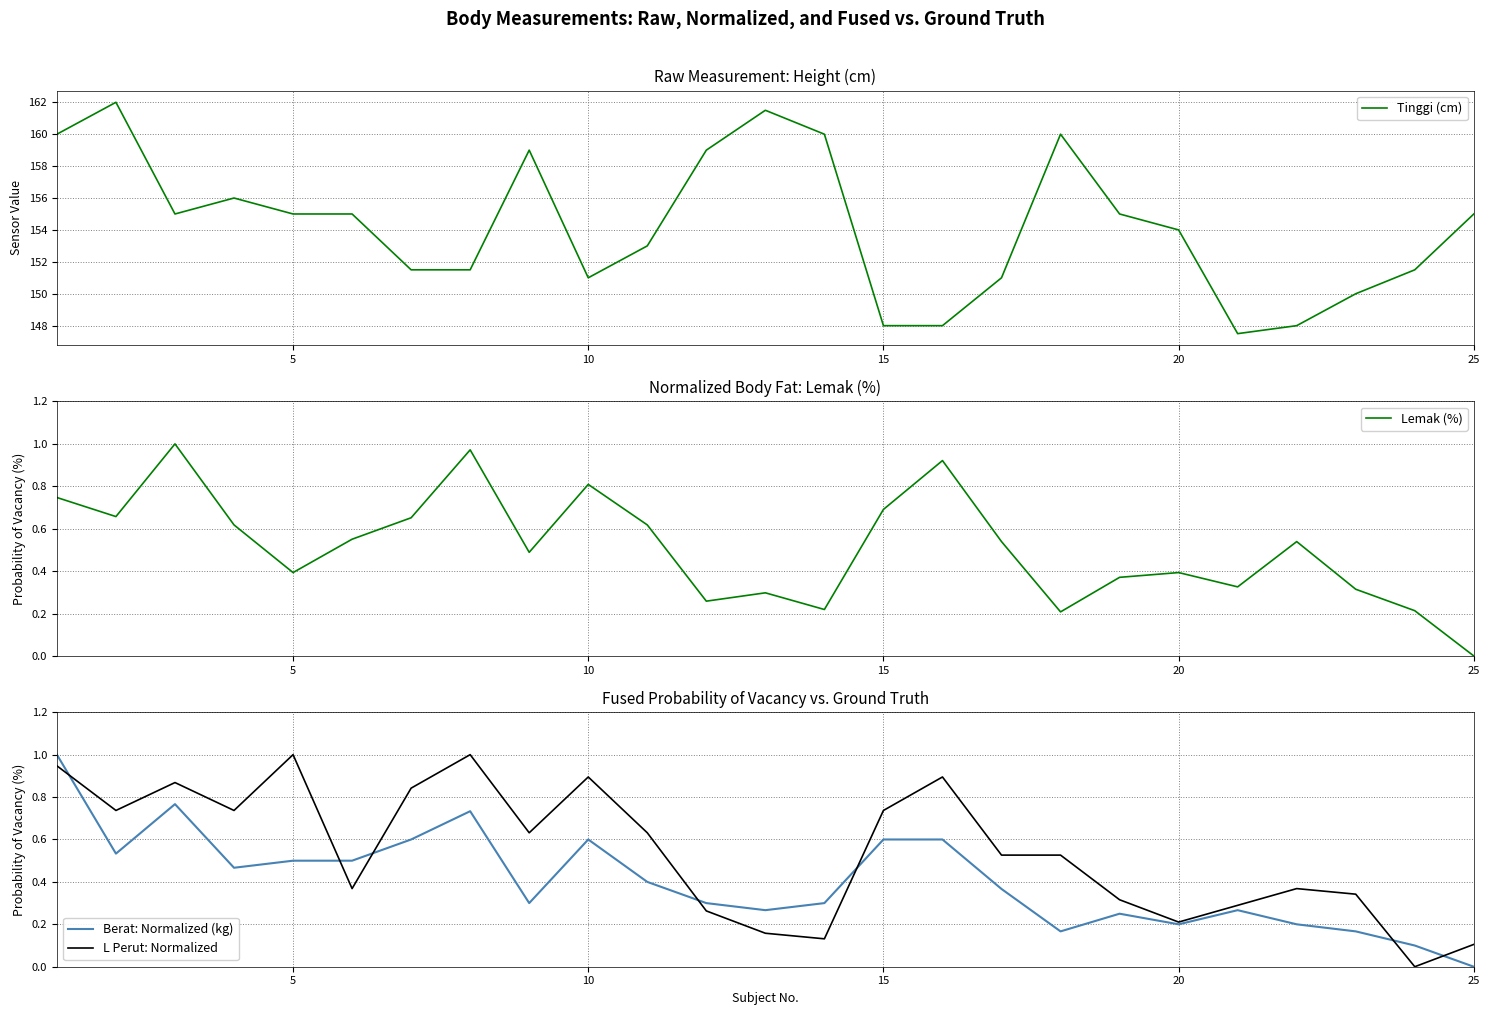

At how many categories does at least one series exceed 43?

25